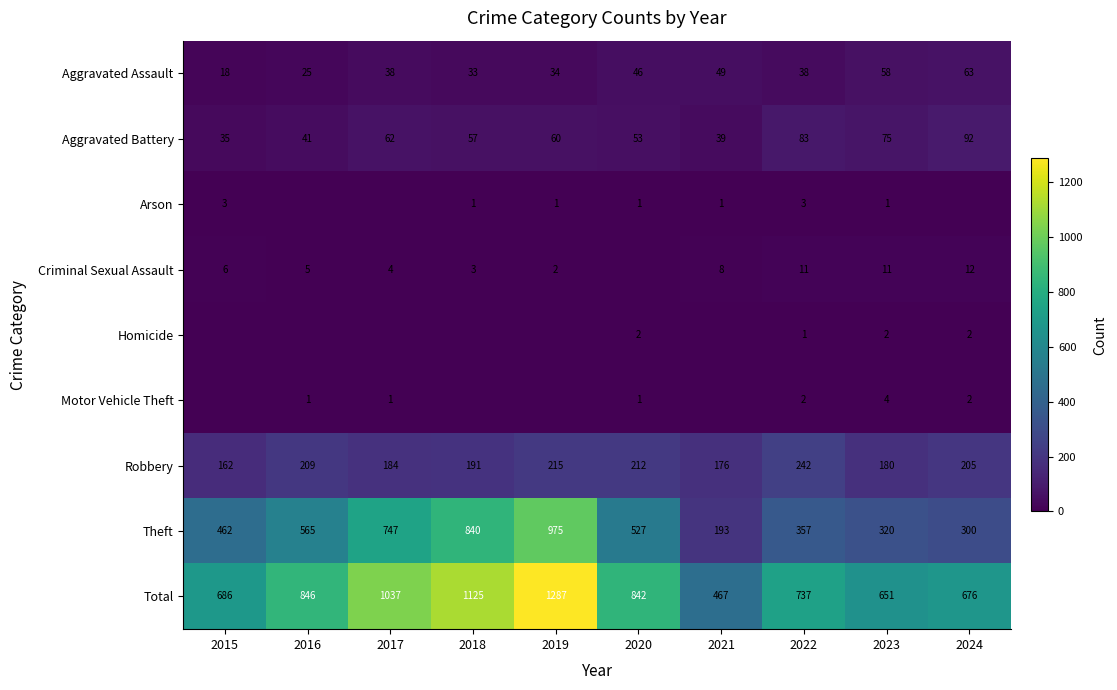

Is the value of Aggravated Battery at 2016 greater than the value of Arson at 2021?

Yes